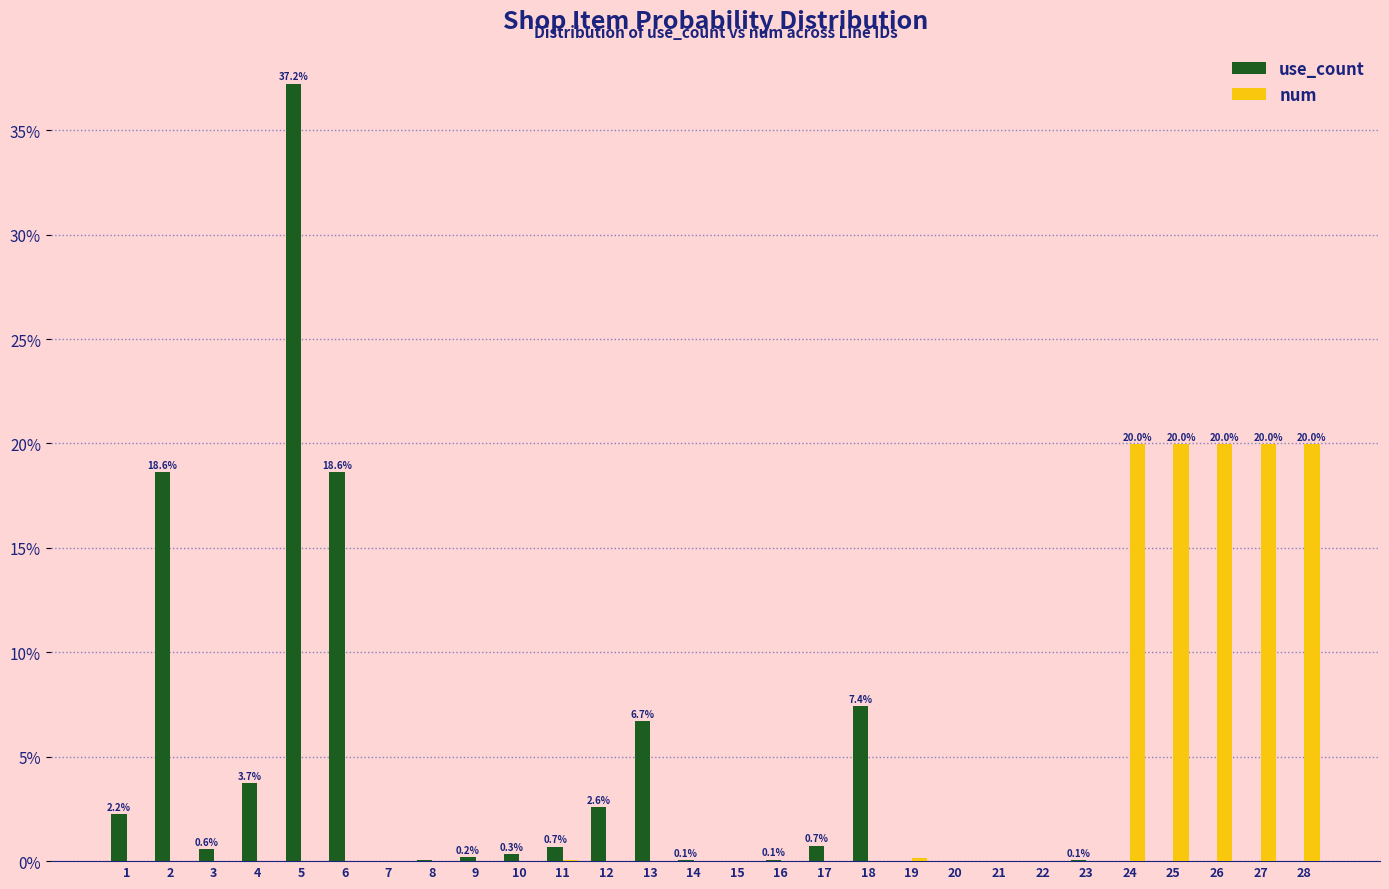

Between 13 and 19, which series saw the biggest shift?

use_count